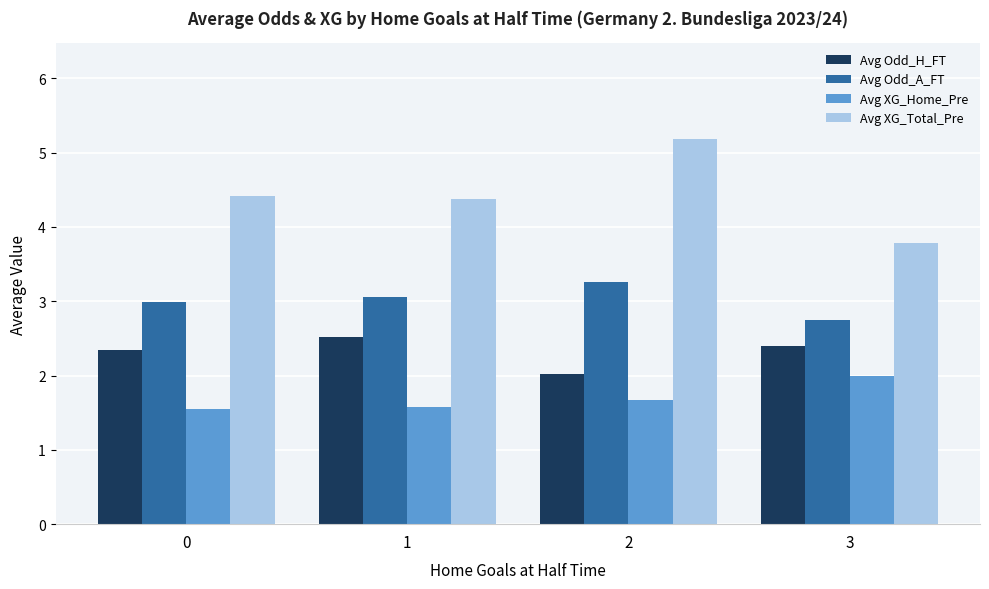

What is the difference between the maximum and minimum values in the Avg Odd_A_FT series?

0.5